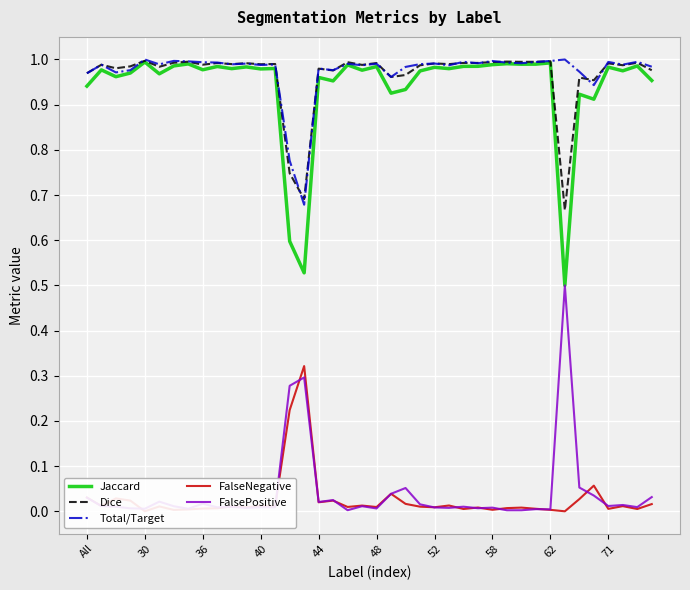

What is the difference between the second highest and minimum values in the Dice series?

0.3